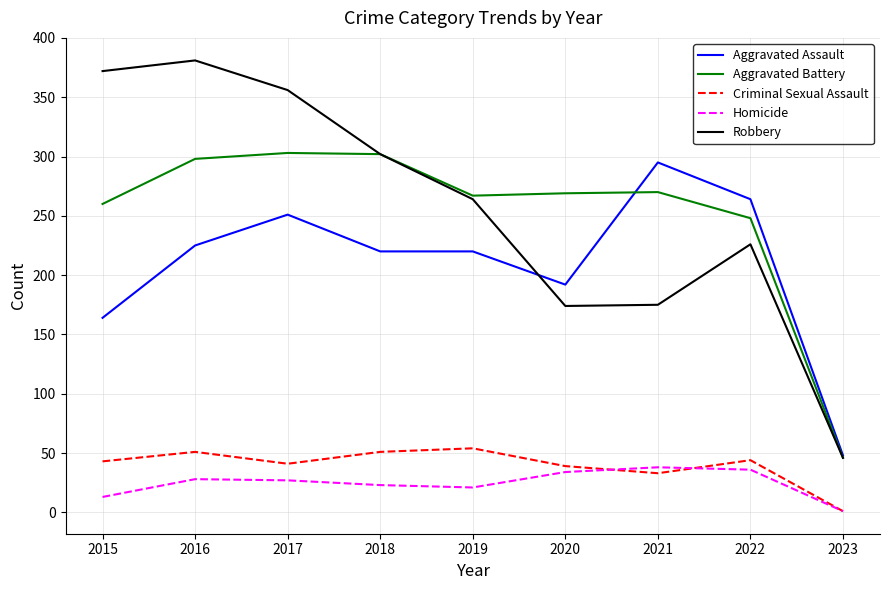

Rank the series by their maximum value, from lowest to highest.

Homicide, Criminal Sexual Assault, Aggravated Assault, Aggravated Battery, Robbery